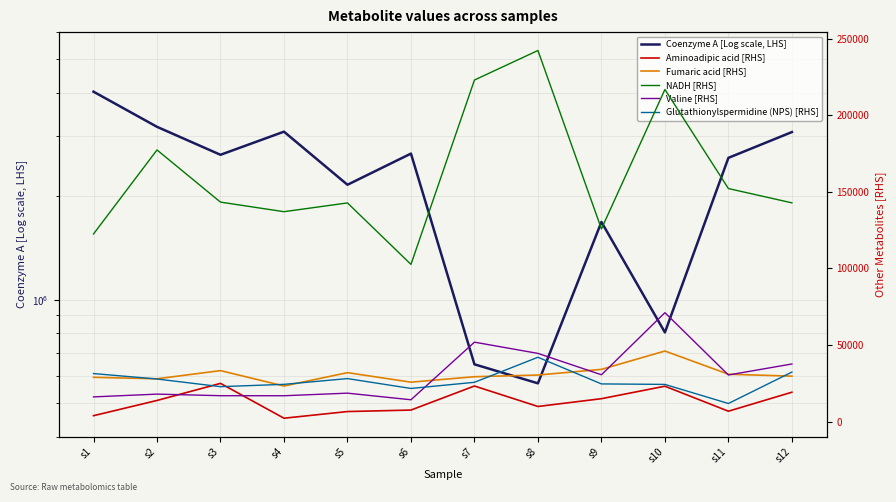

True or false: NADH [RHS] and Coenzyme A [Log scale, LHS] cross at least once.

False